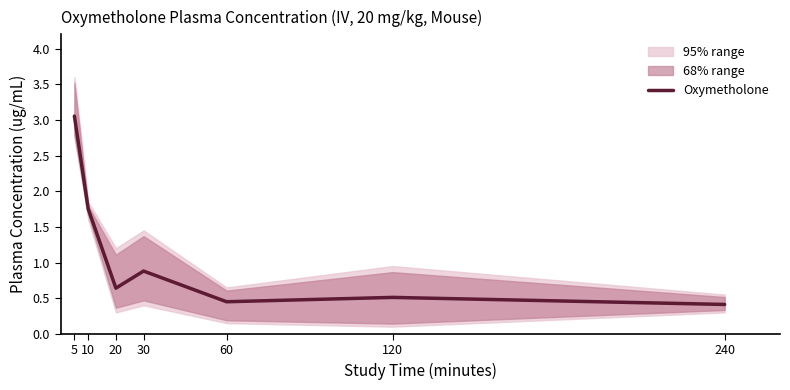

Count the number of data series in this chart.

1